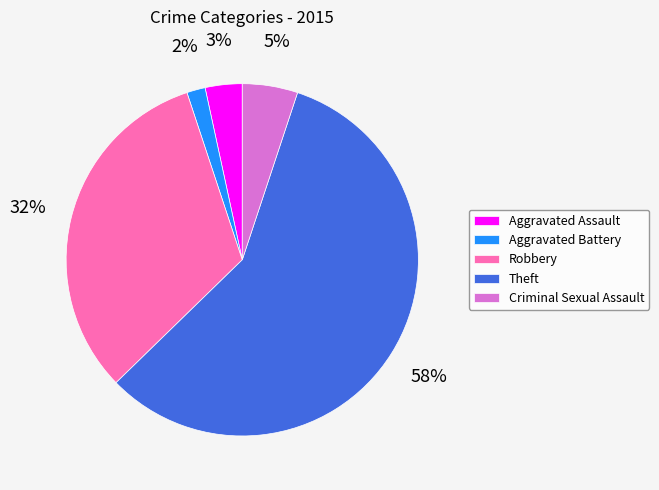

Which slice is the smallest?

Aggravated Battery